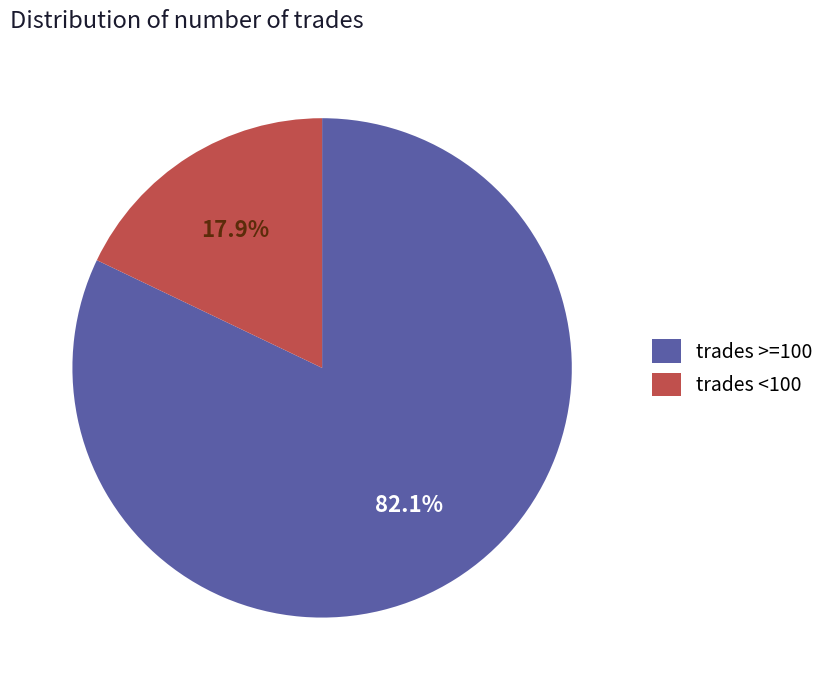

What is the largest slice in the pie chart?

trades >=100